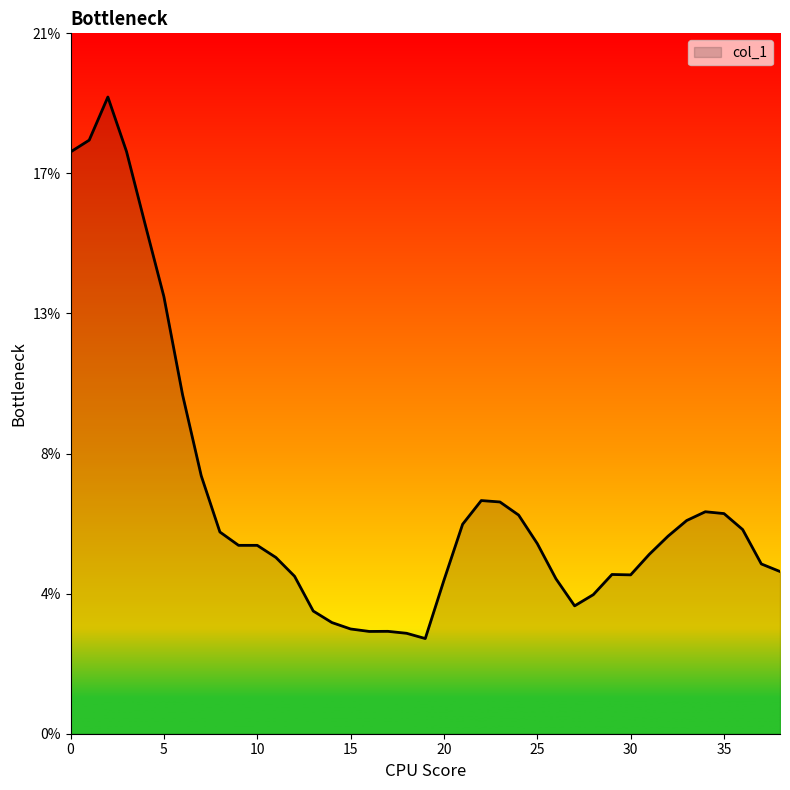

At which category does the data reach its first local peak?

2